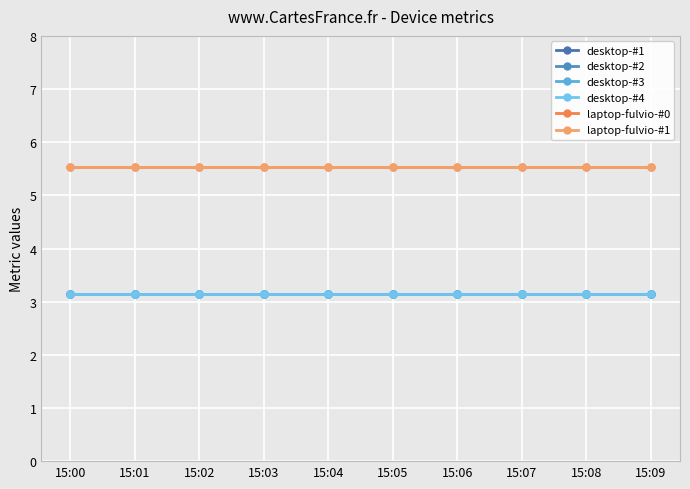

Does the chart have visible grid lines?

Yes